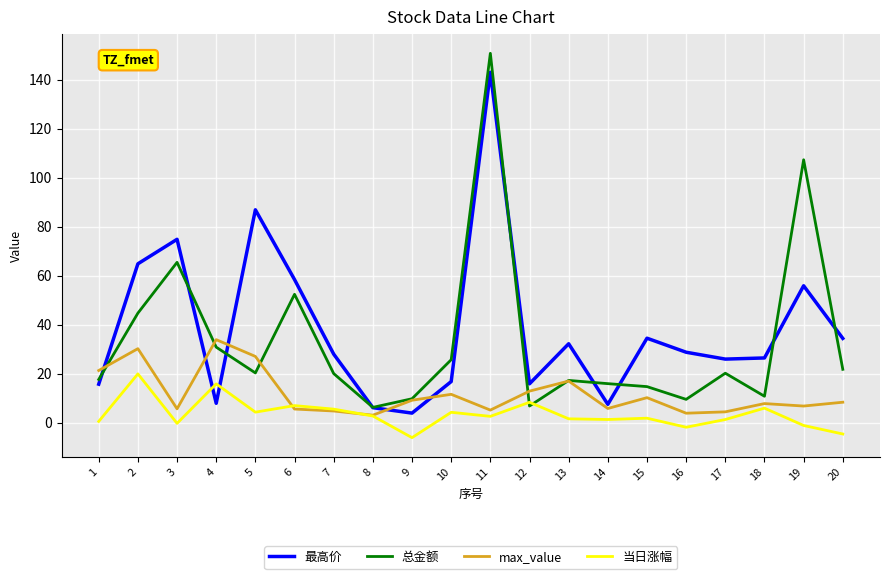

At how many categories does at least one series exceed 149?

1